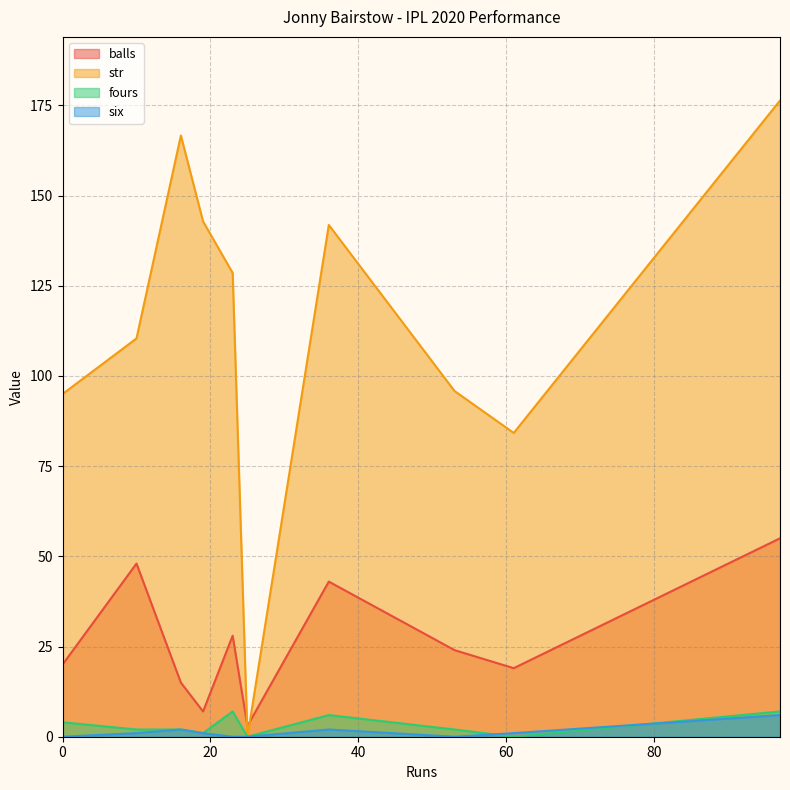

At 19, list the series in order from largest to smallest.

str, balls, fours, six